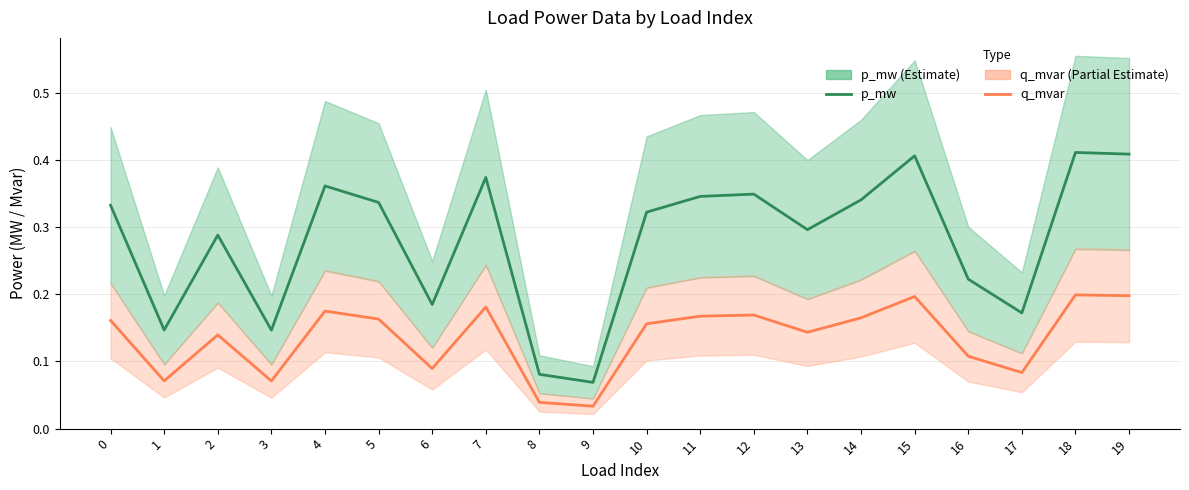

The q_mvar series shows 0.1 at 16. True or false?

True